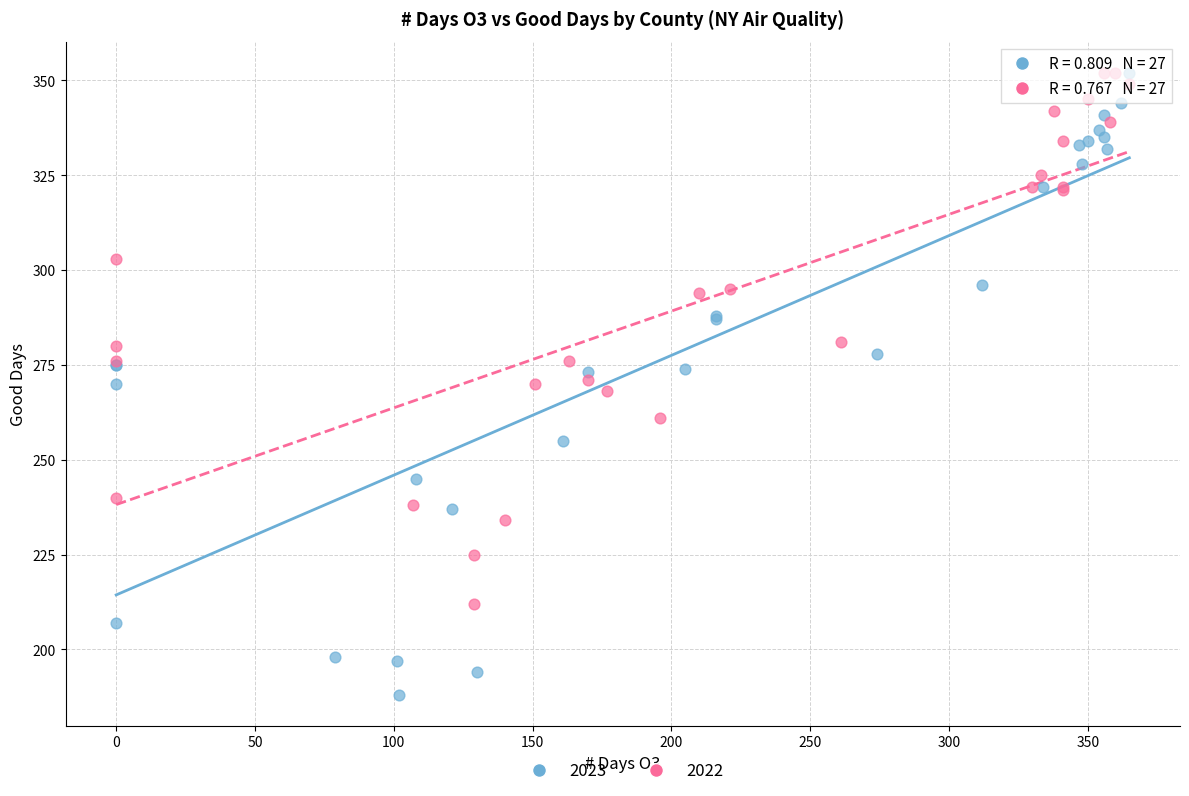

Which series contains the lowest Y value?

2023